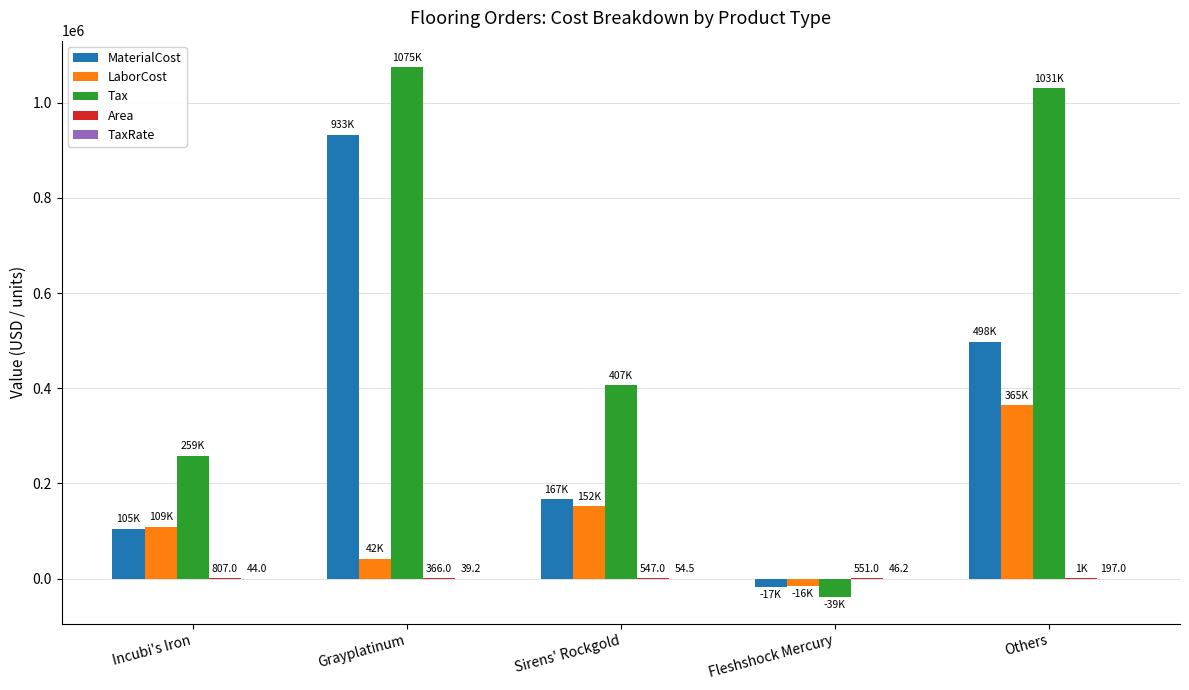

How many data points in LaborCost are above 109370?

3